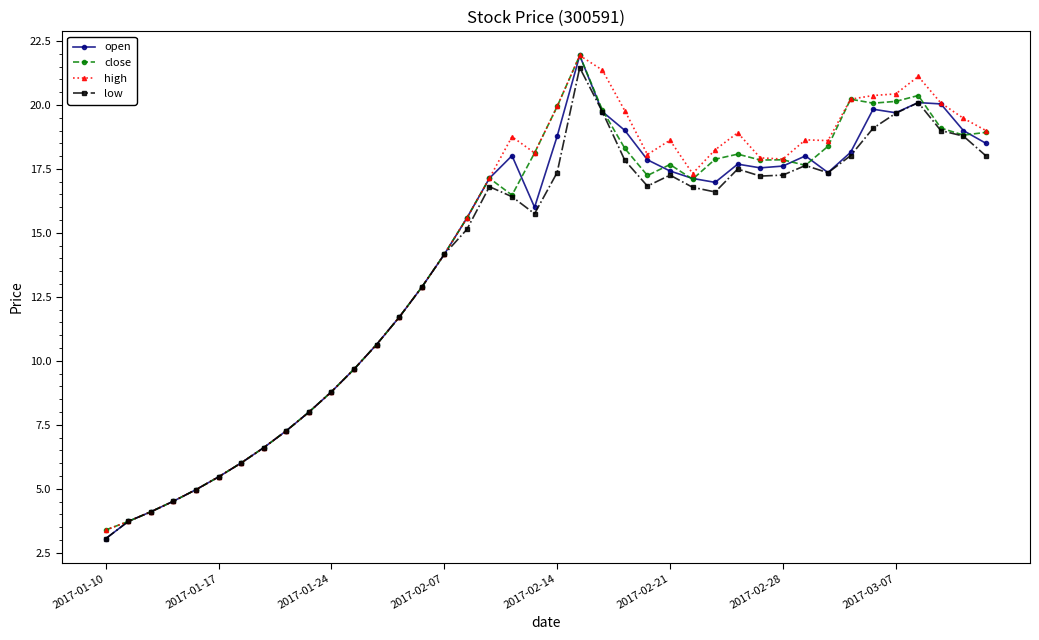

What is the greatest value displayed?

21.9